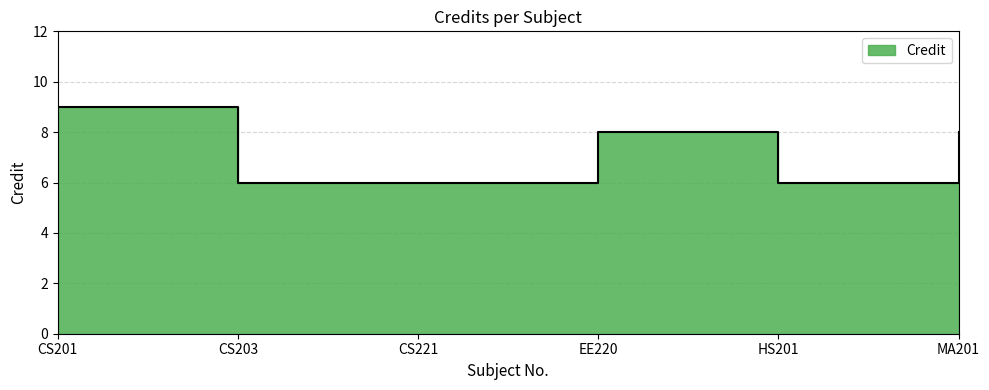

What is the sum of all values?

43